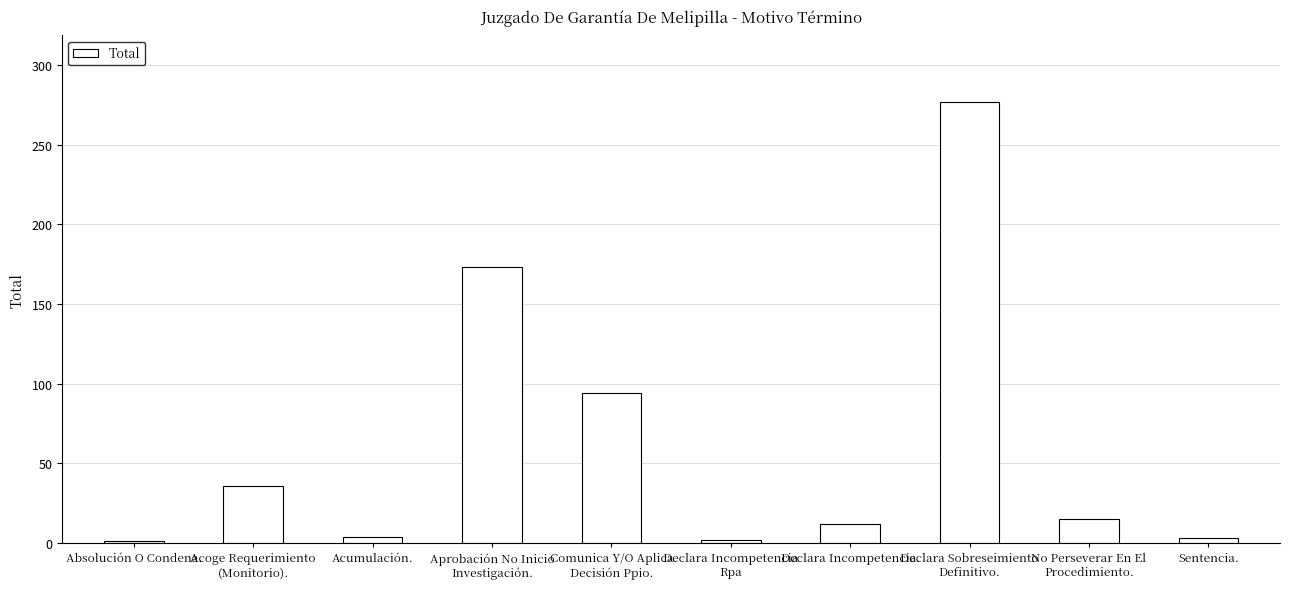

What is the difference between the maximum and minimum values?

276